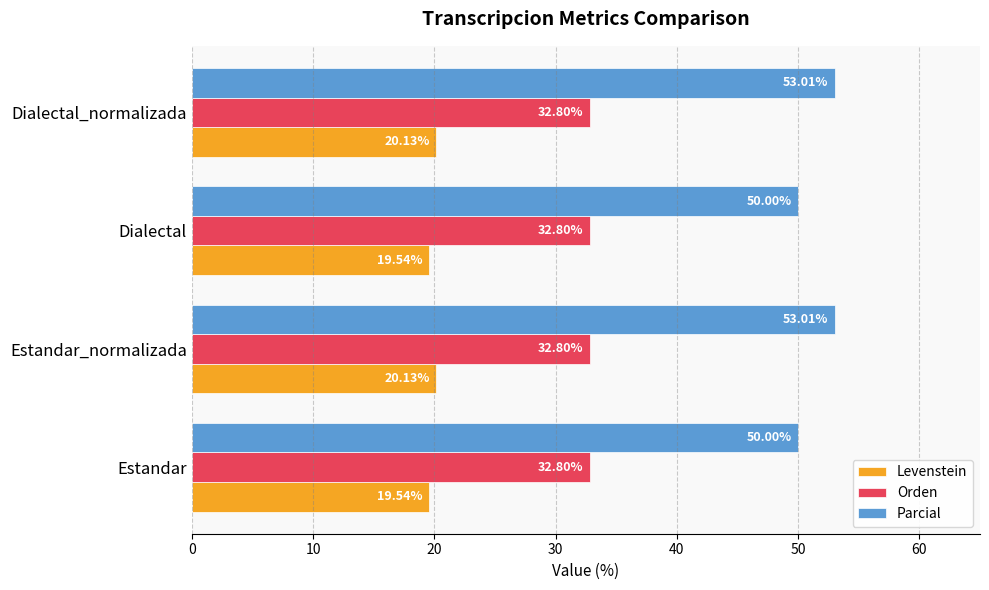

Which series has the largest range (max minus min)?

Parcial